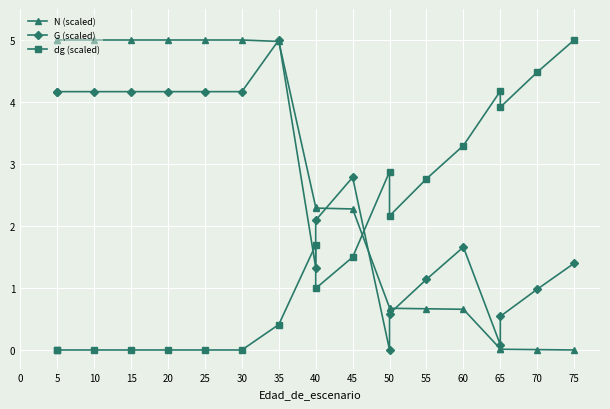

In dg (scaled), how many points are lower than both neighbors (excluding endpoints)?

3